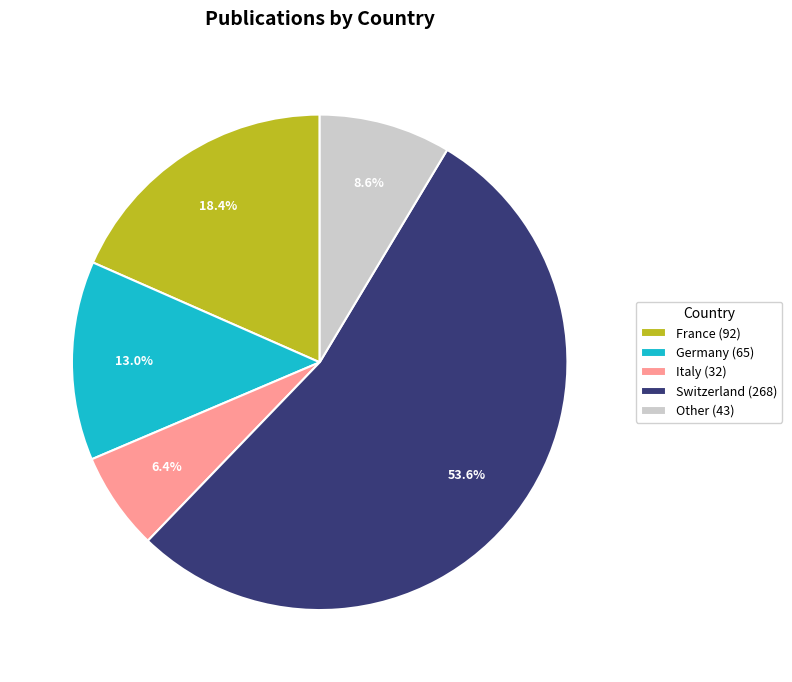

Combined, do Switzerland (268) and Italy (32) account for over 50%?

Yes